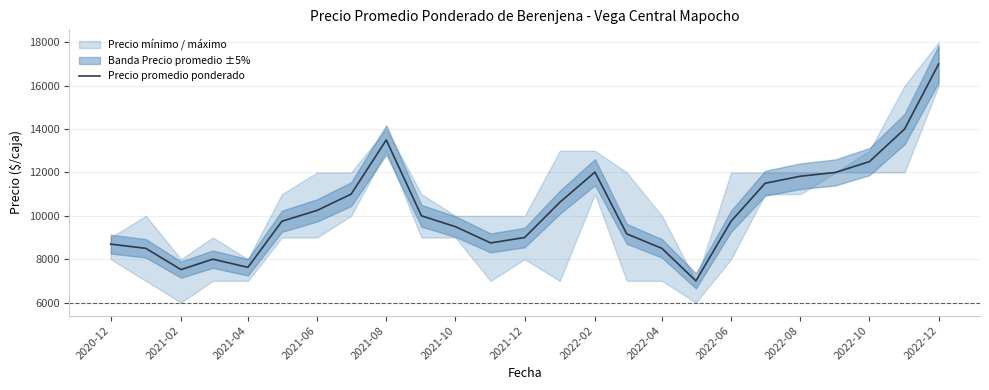

Which category has the highest value in the Precio promedio ponderado series?

2022-12